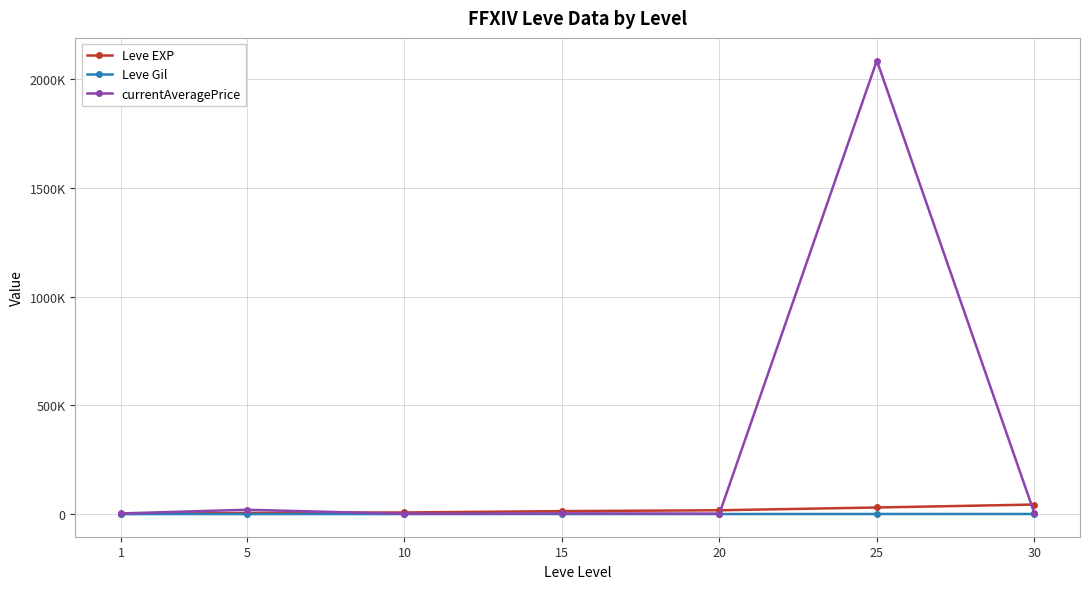

What is the difference between the maximum and minimum values in the Leve EXP series?

43210.0